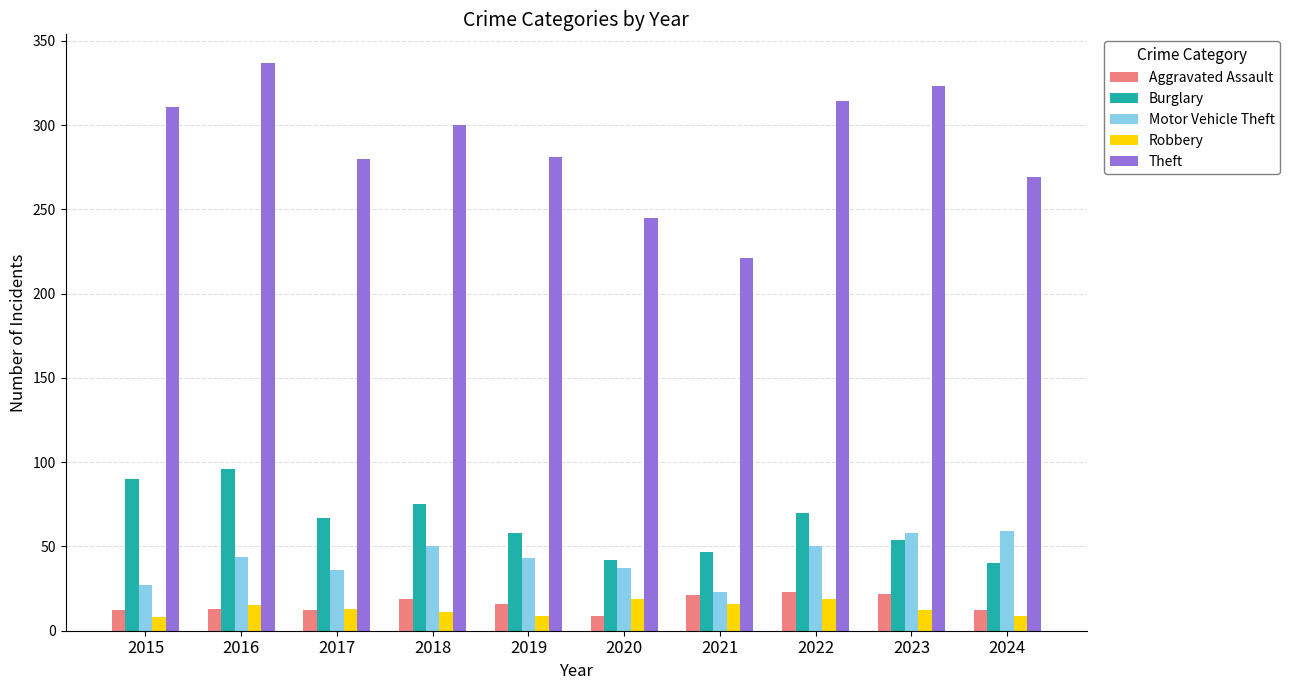

Is it true that Theft equals 87 at 2023?

False